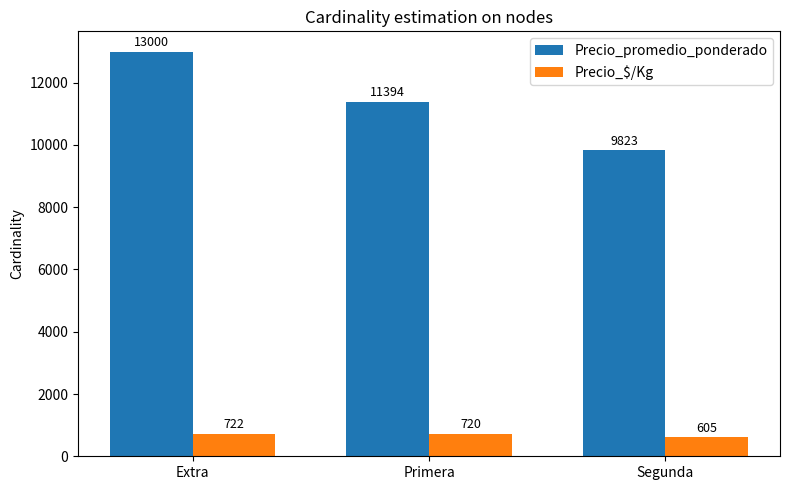

What is the total value across all series at Extra?

13722